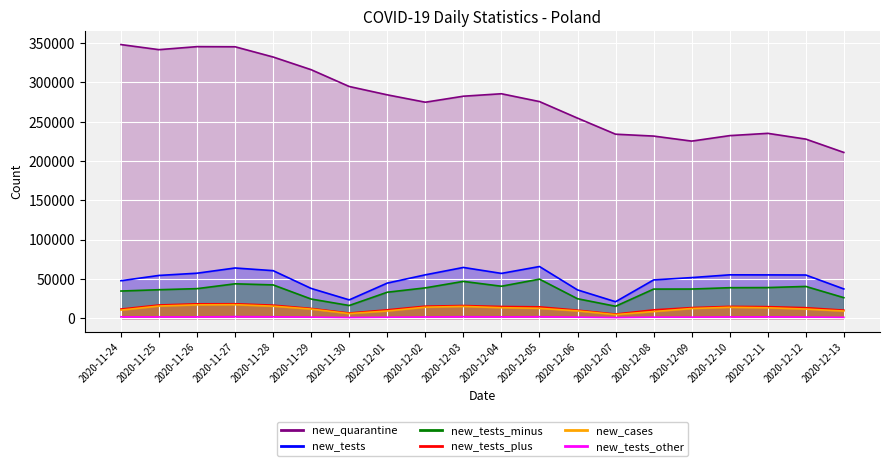

The value of new_tests at 2020-11-30 is 23174. True or false?

True